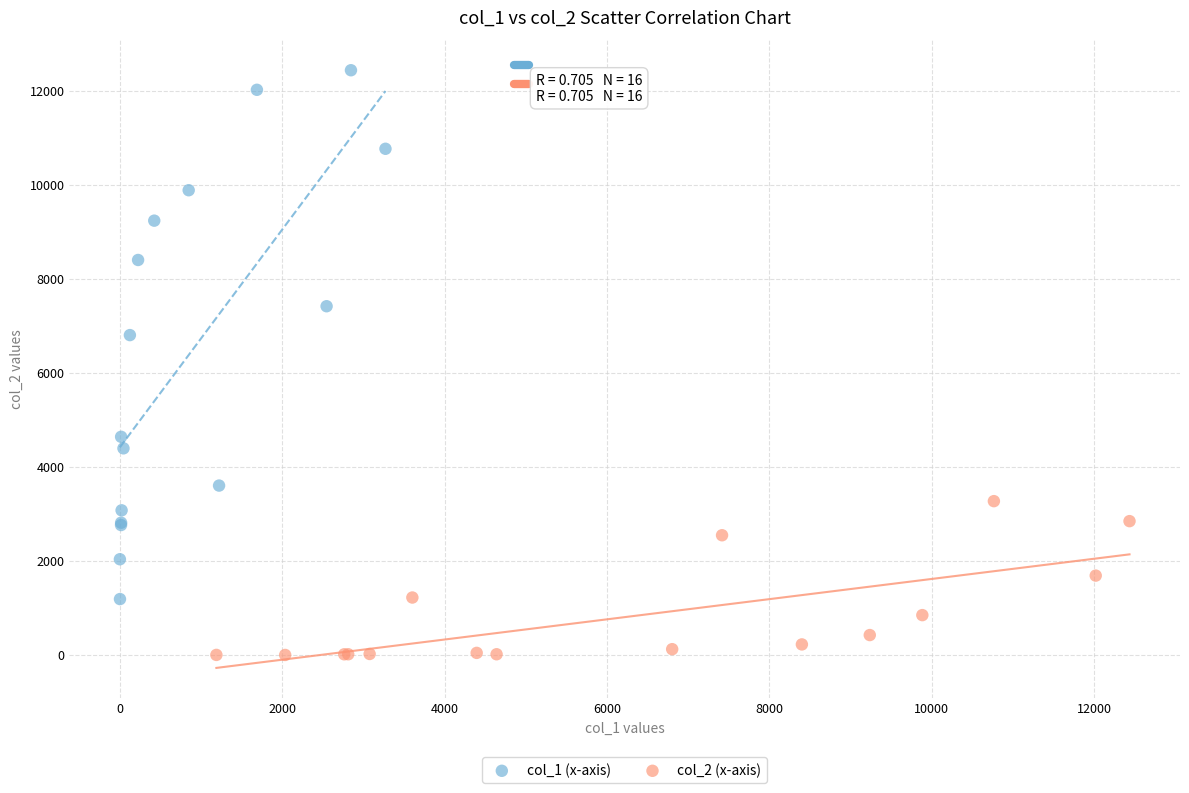

Which series contains the lowest Y value?

col_2 (x-axis)